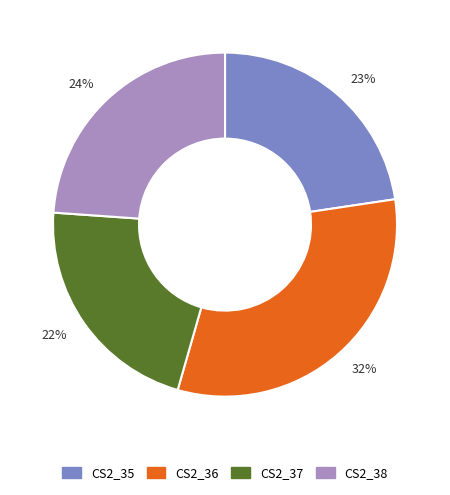

To the nearest percent, what portion does 32% represent?

32%